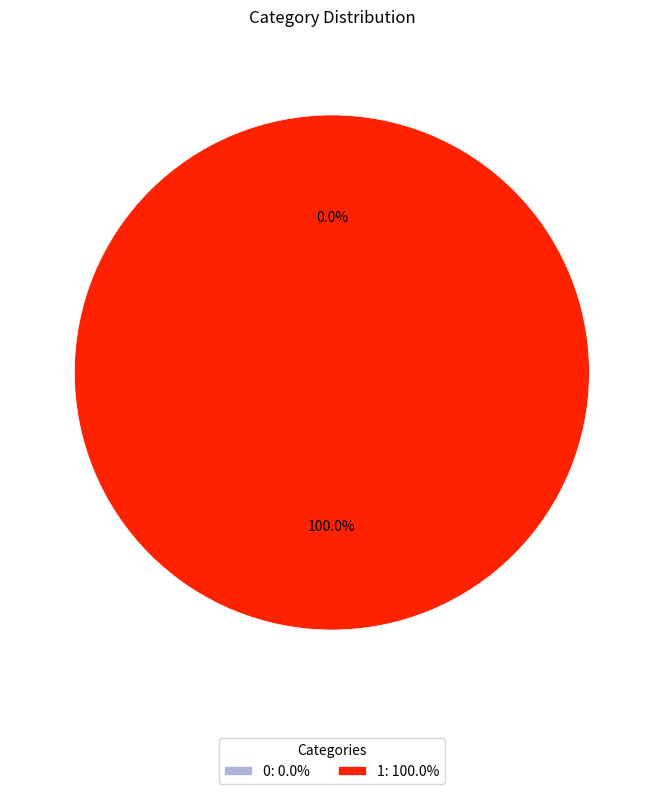

What is the total percentage of 0 and 1?

100.0%